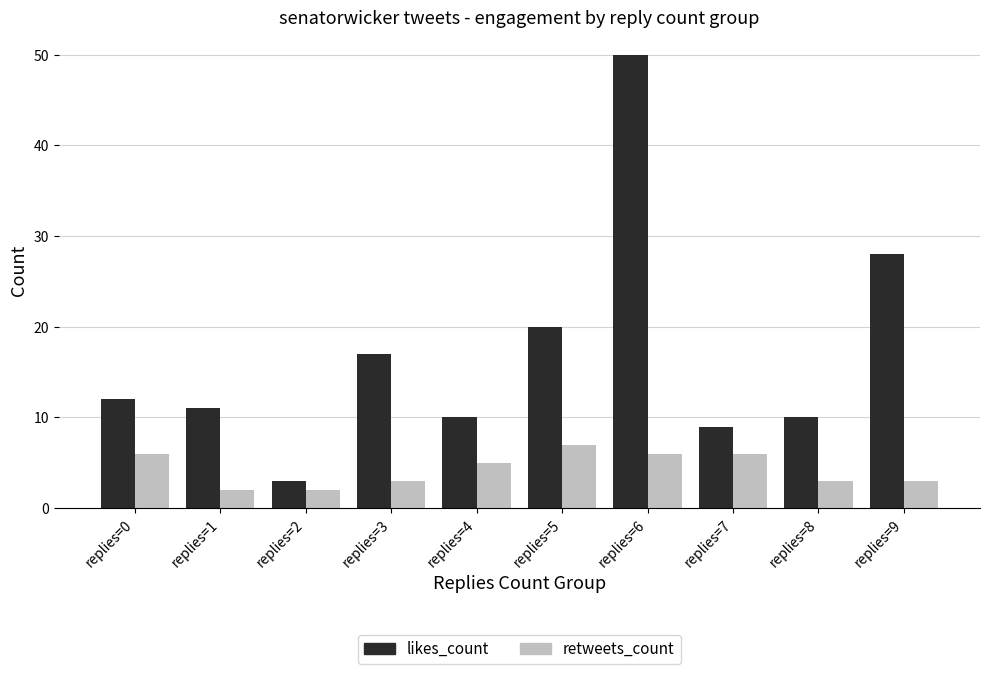

How many distinct data groups are displayed?

2